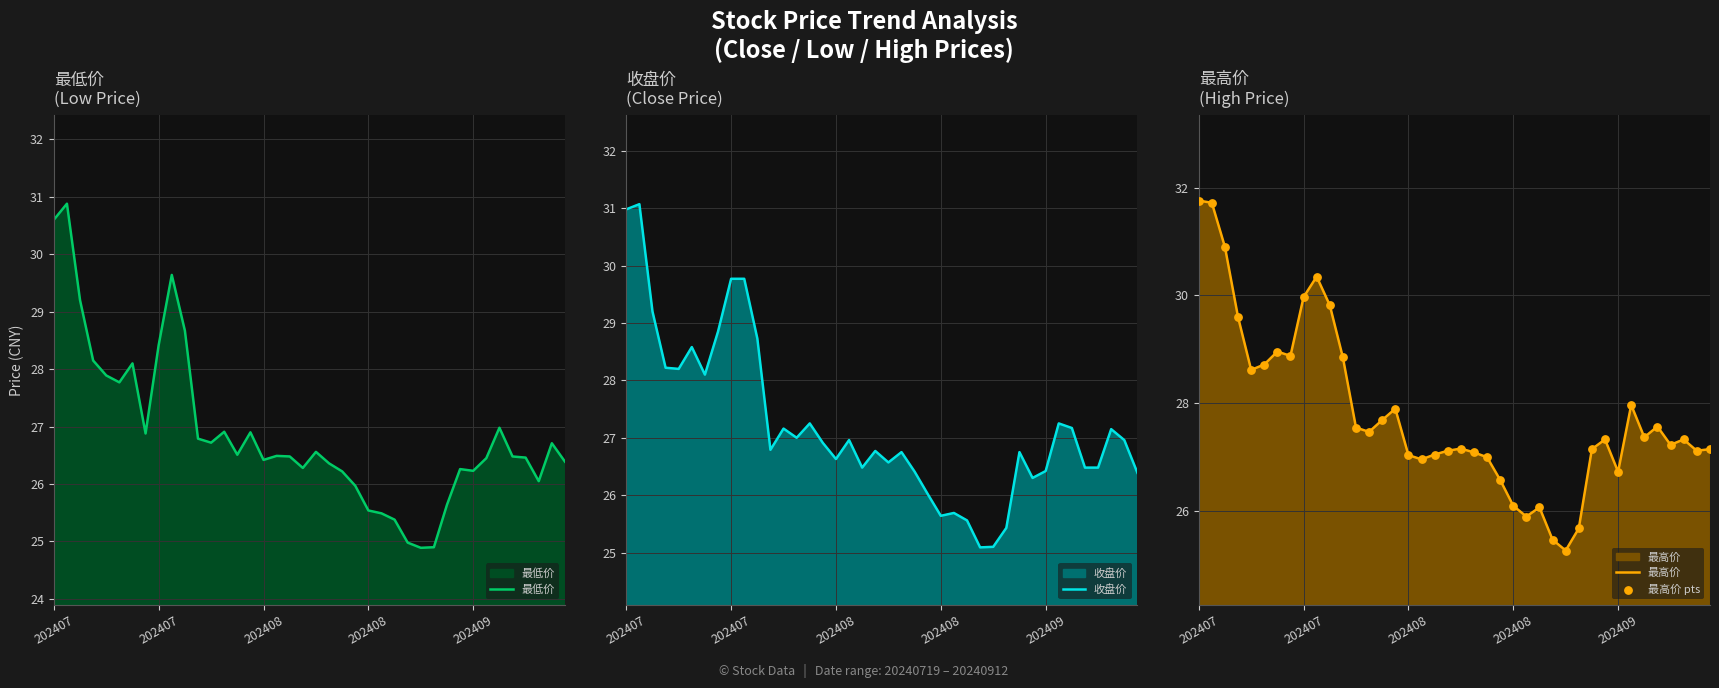

Which series has the largest total across all categories?

最高价